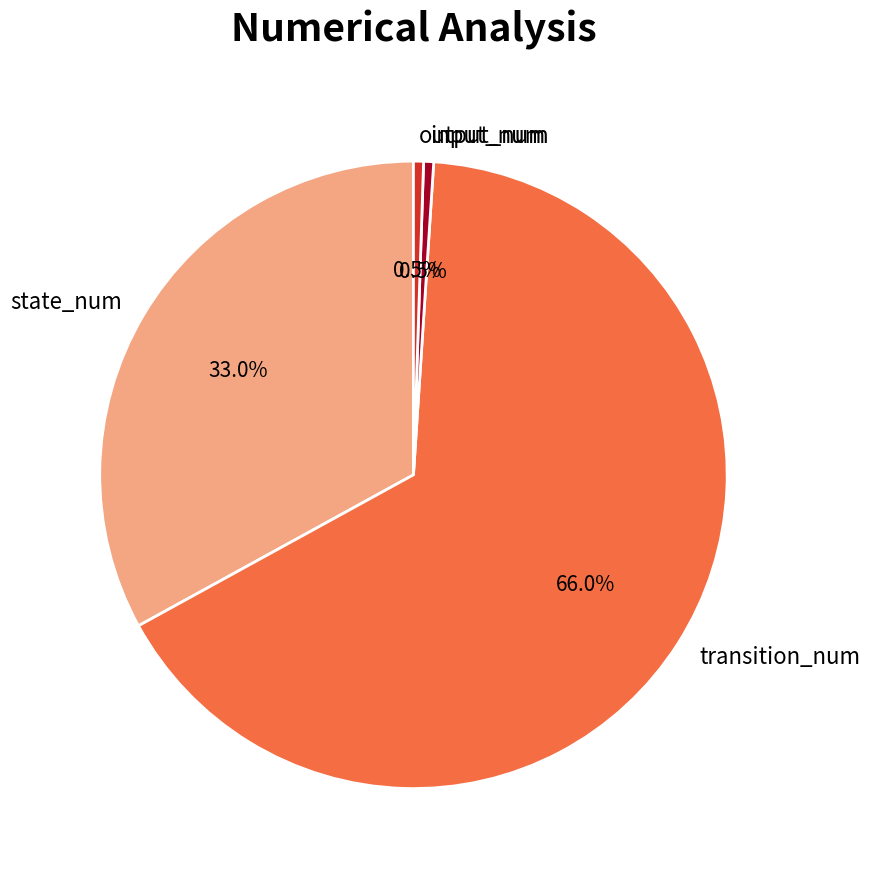

What is the majority slice?

transition_num